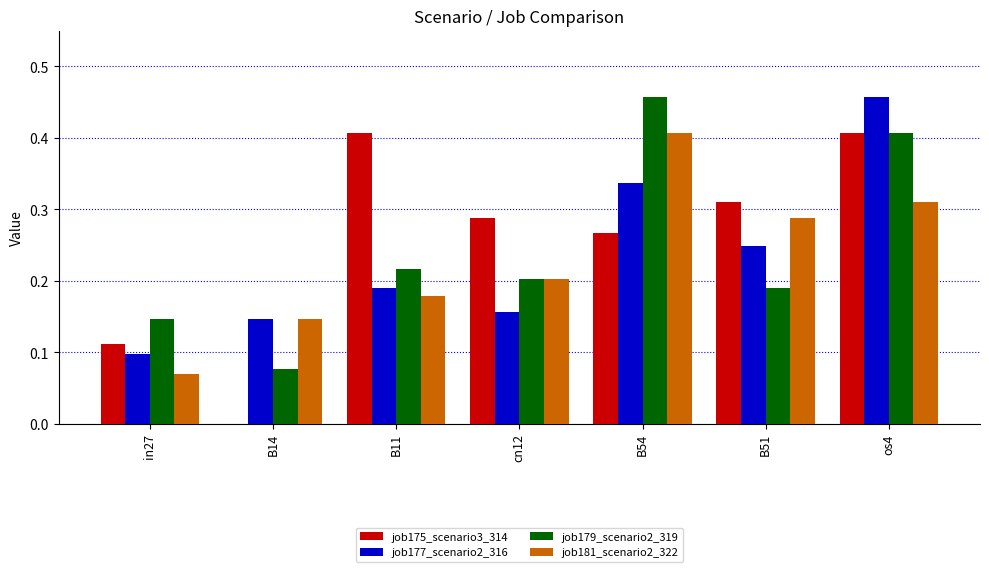

What is the total value across all series at B54?

1.5